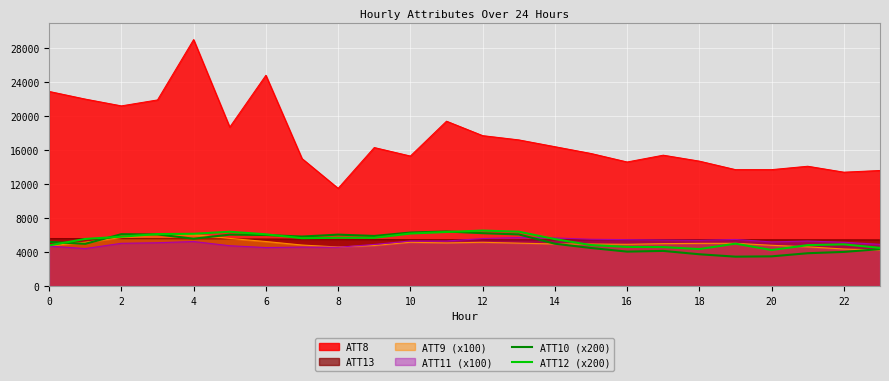

What is the difference between the maximum and second lowest values in the ATT10 (x200) series?

2928.5